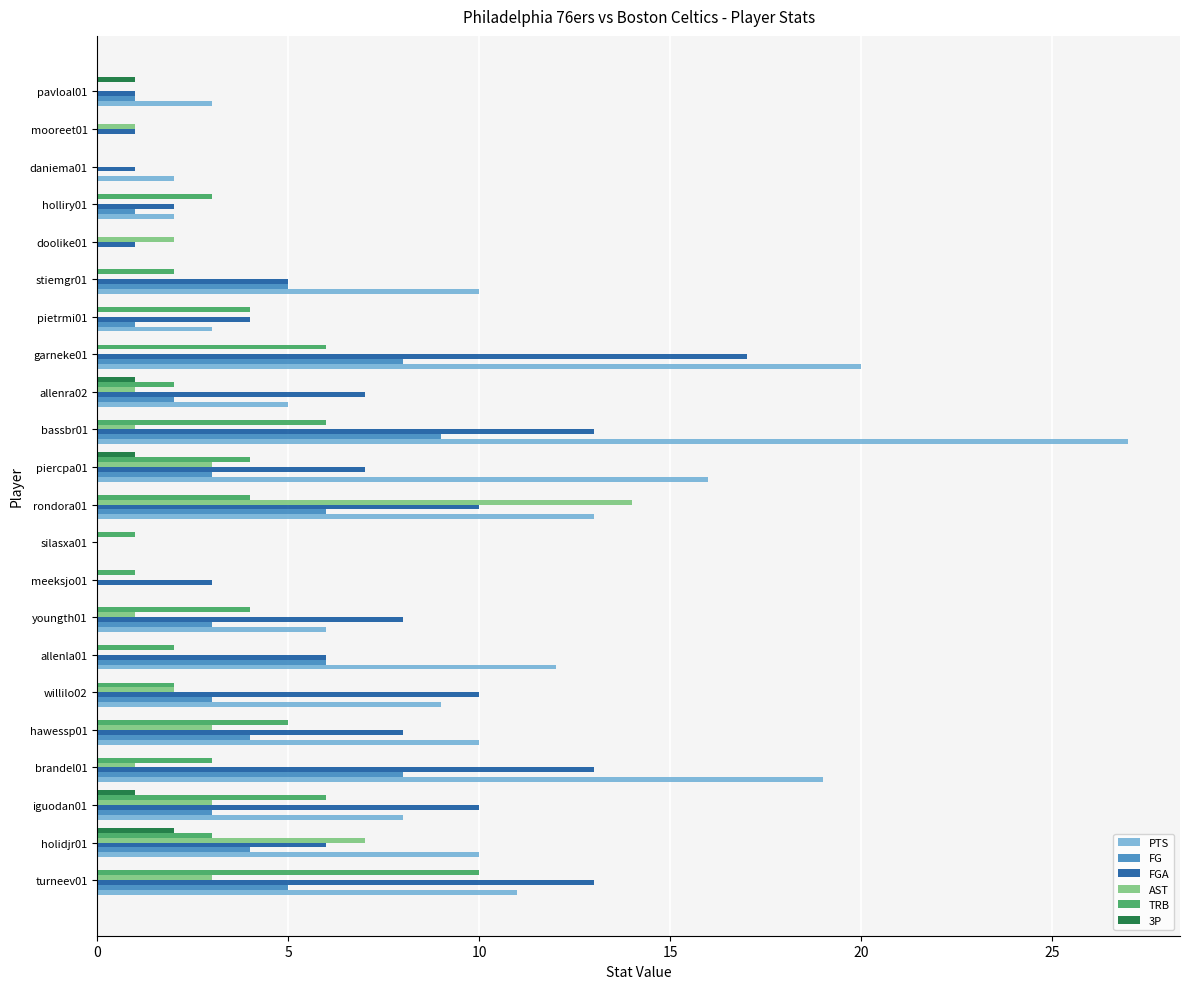

The TRB series shows 4 at pietrmi01. True or false?

True